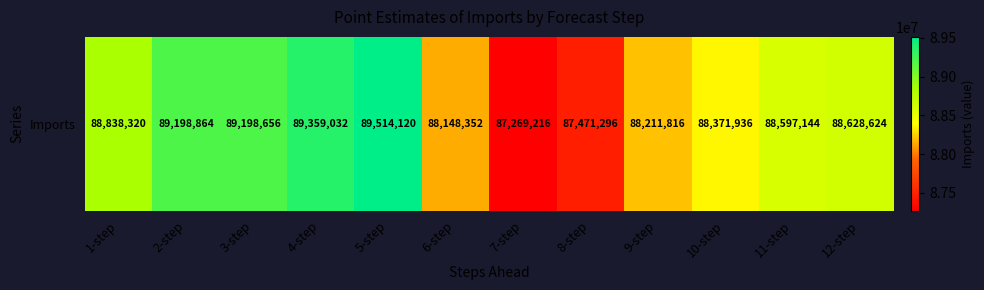

List the labels in order of value, largest first.

5-step, 4-step, 2-step, 3-step, 1-step, 12-step, 11-step, 10-step, 9-step, 6-step, 8-step, 7-step